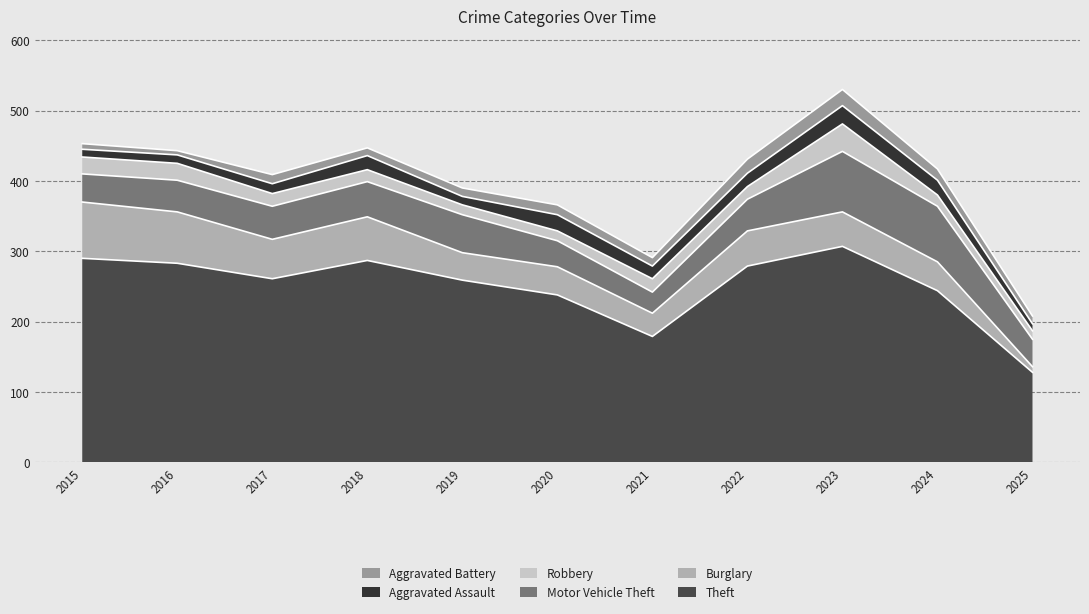

What is the value of the Burglary point at the 4th from the left?

62